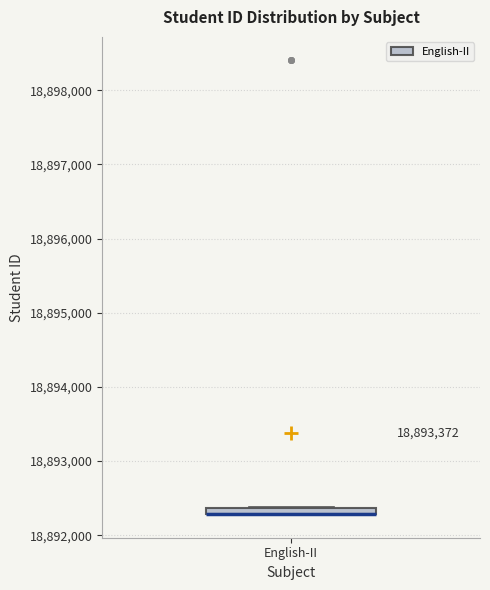

Where is the upper edge of the box for English-II on the y-axis? The values are not printed on the chart, so give them approximately, as read against the axis.

18892400